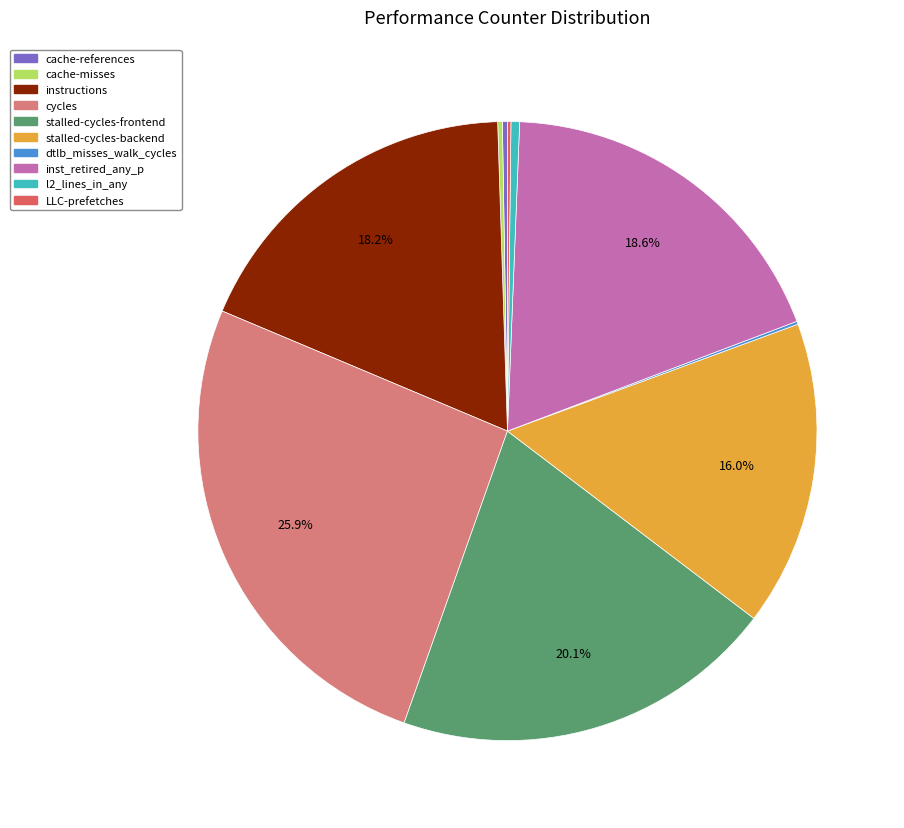

Does any single category account for the majority?

No